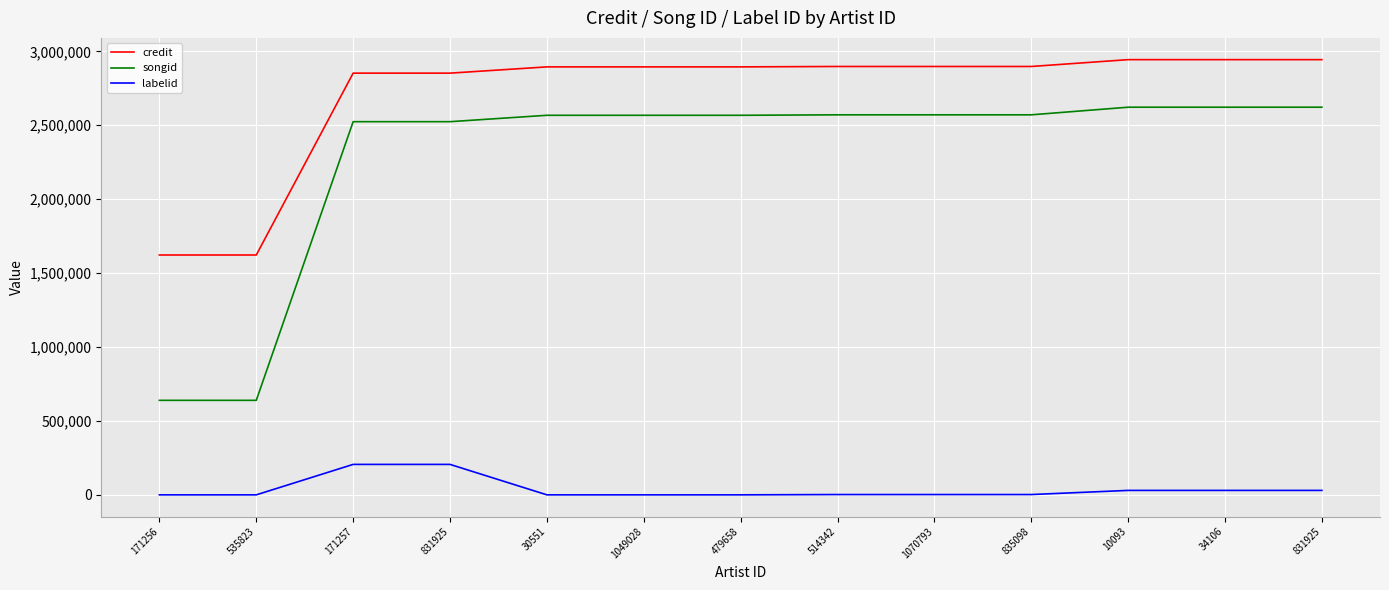

What is the sum of the credit values at 479658 and 171256?

4517200